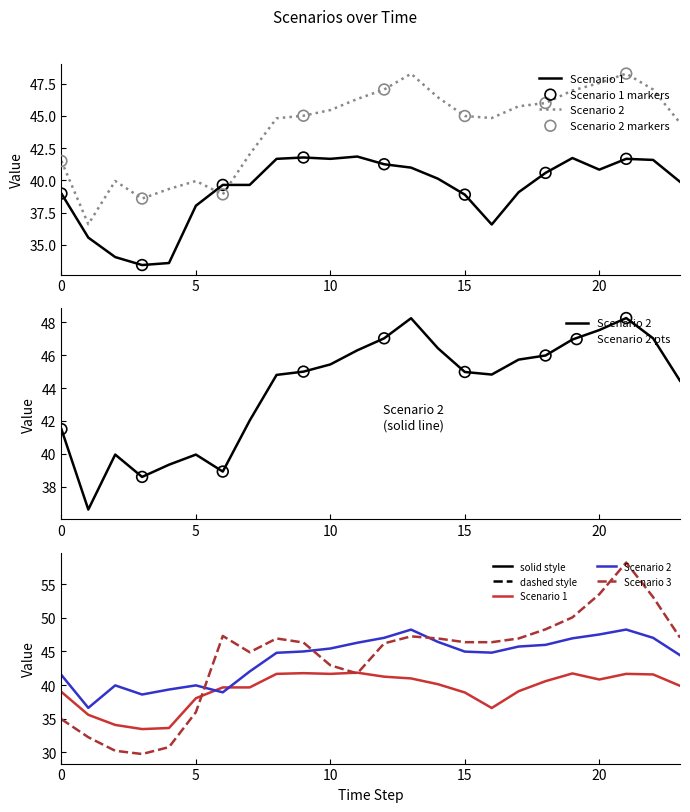

Is the value of Scenario 1 at 21 greater than the value of Scenario 3 at 8?

No